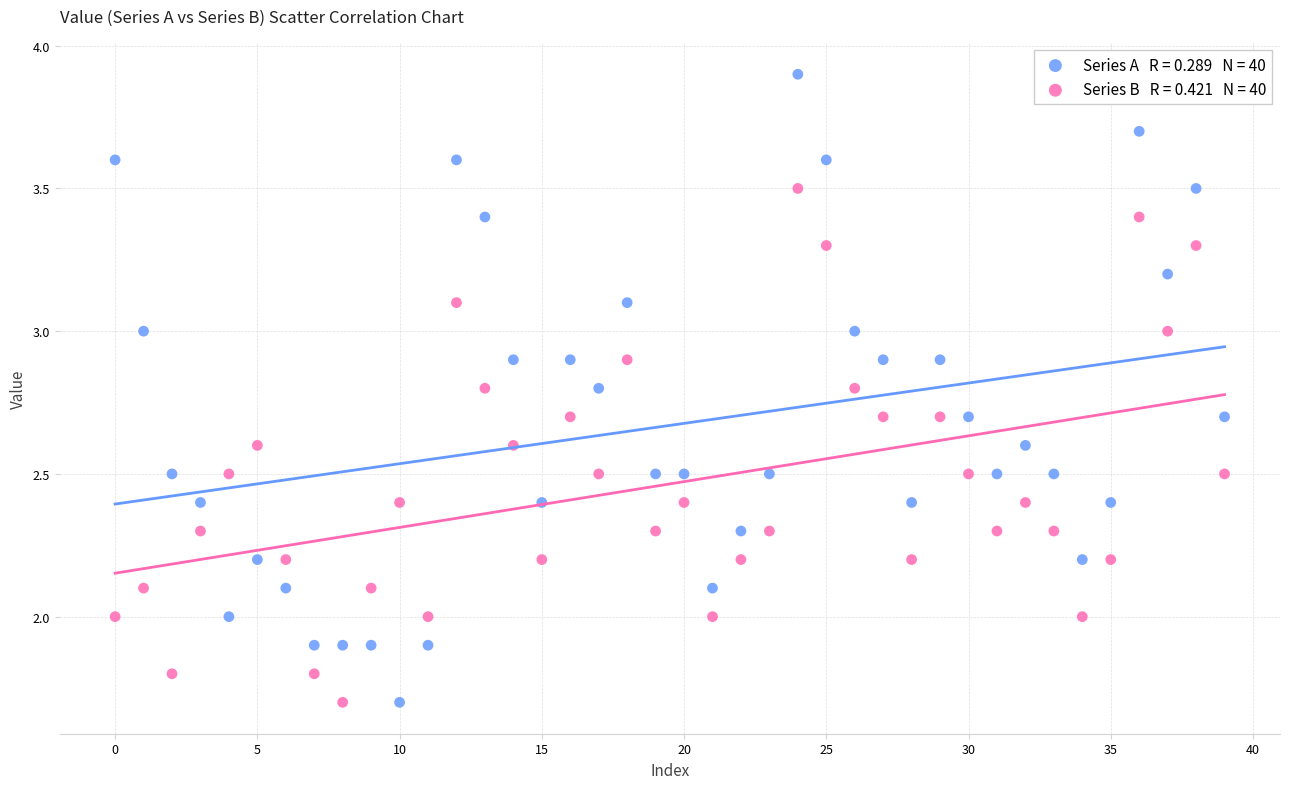

Across all data points, what is the range of Y values (max minus min)?

2.2